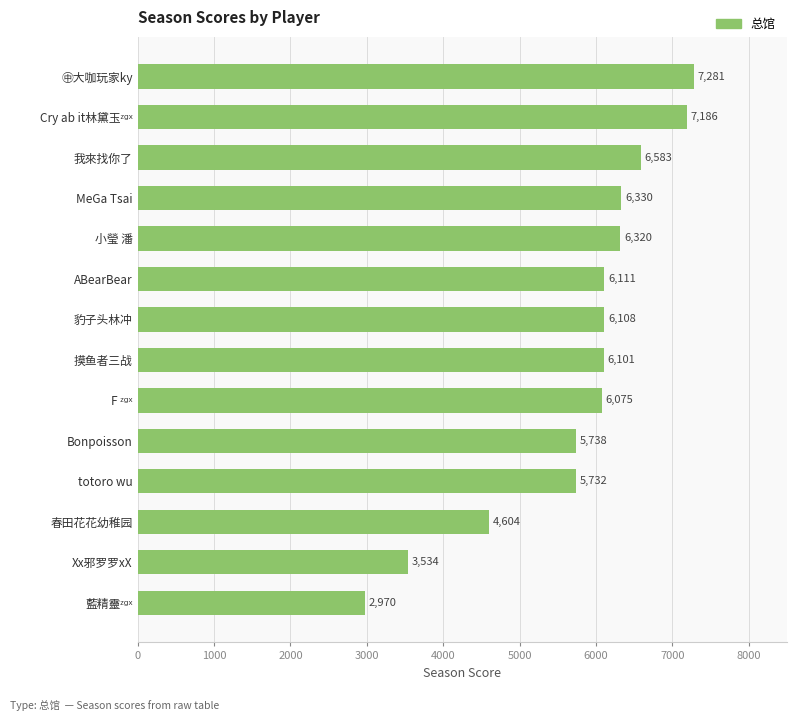

Between MeGa Tsai and 摸鱼者三战, which is larger?

MeGa Tsai